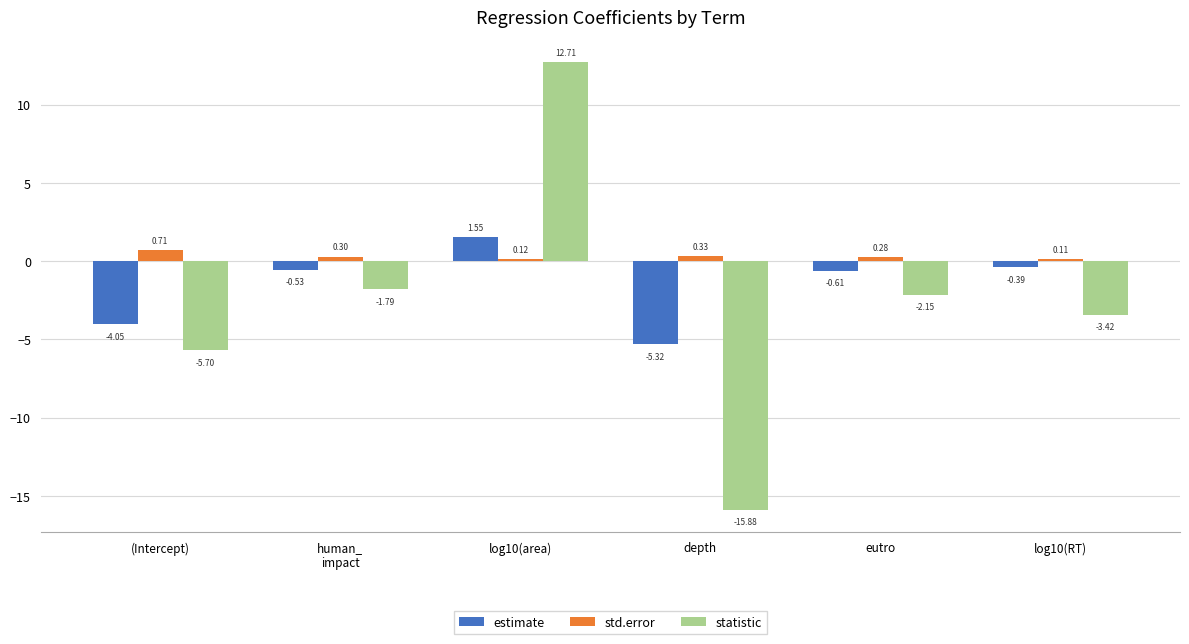

What is the difference between the highest and lowest values at log10(RT)?

3.5